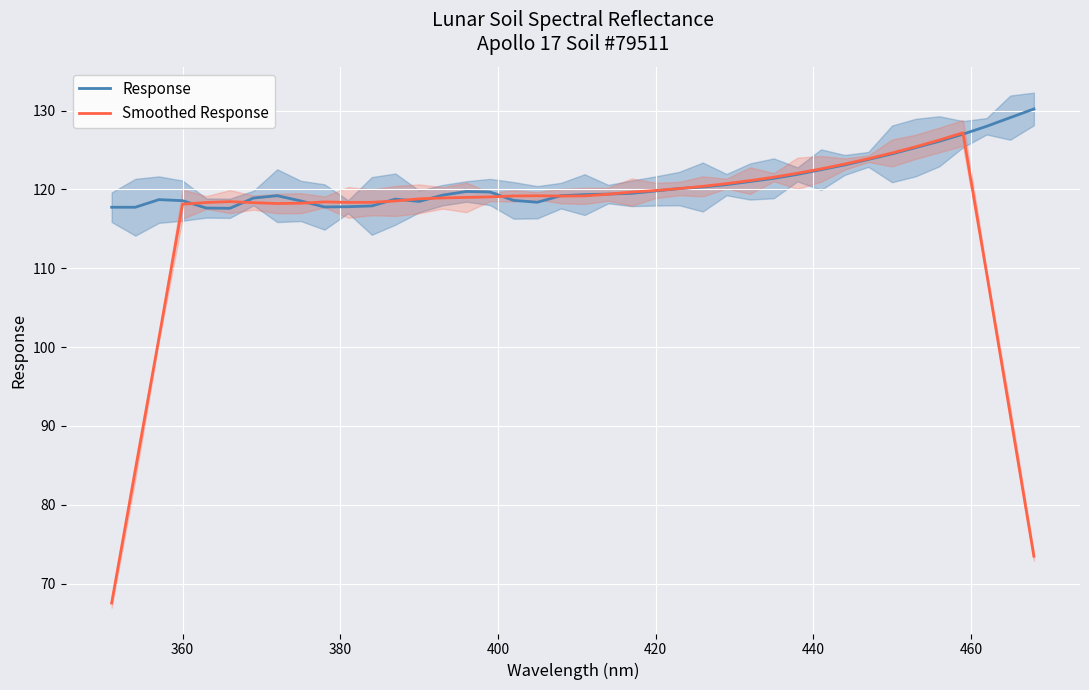

What is the lowest value of the Response series?

117.6